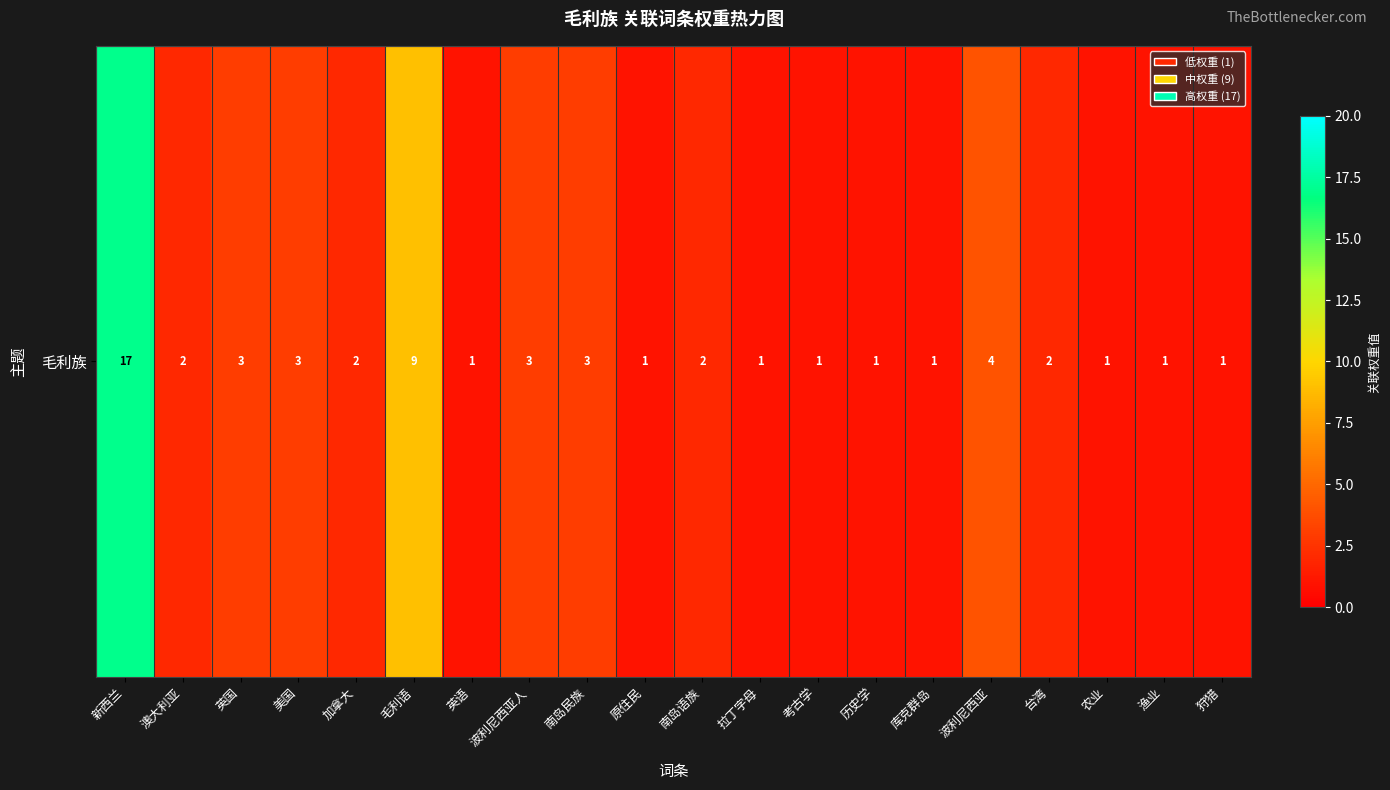

What is the greatest value displayed?

17